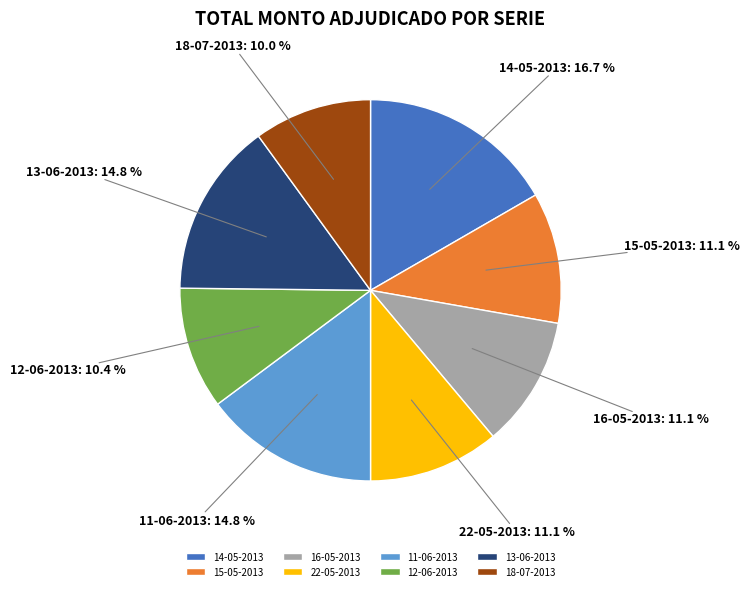

To the nearest percent, what portion does 22-05-2013 represent?

11%